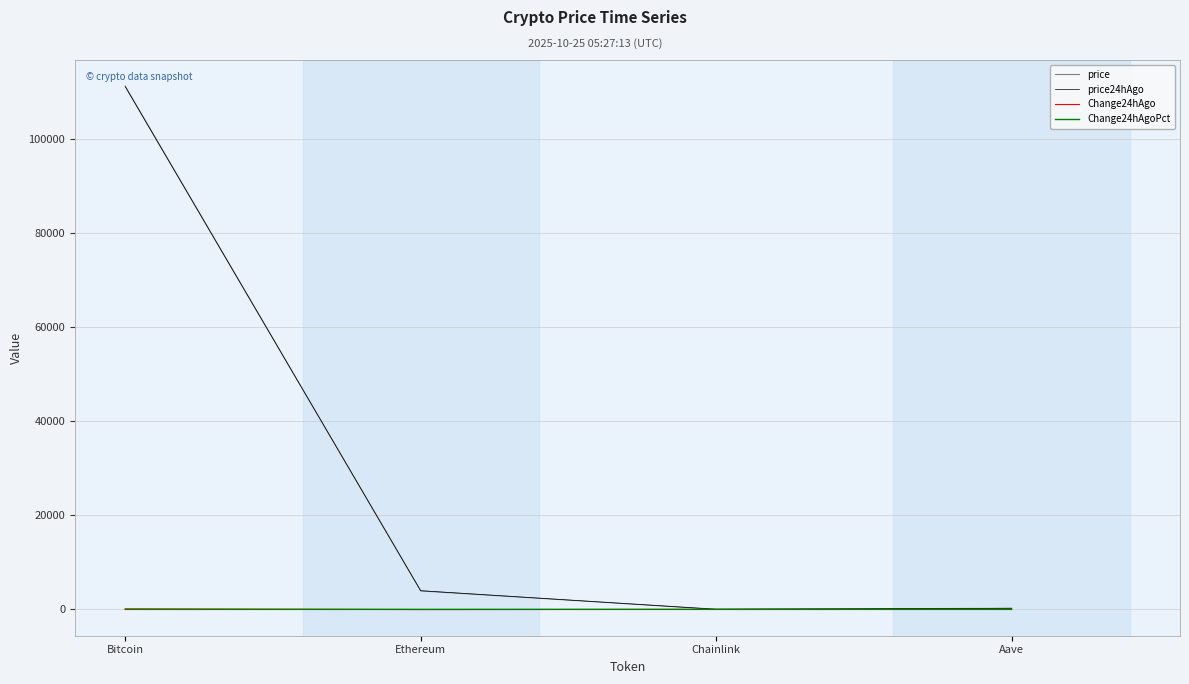

What is the minimum value for Change24hAgo?

-38.3